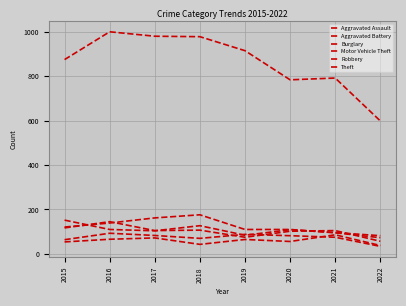

Which series has the widest spread of values?

Theft